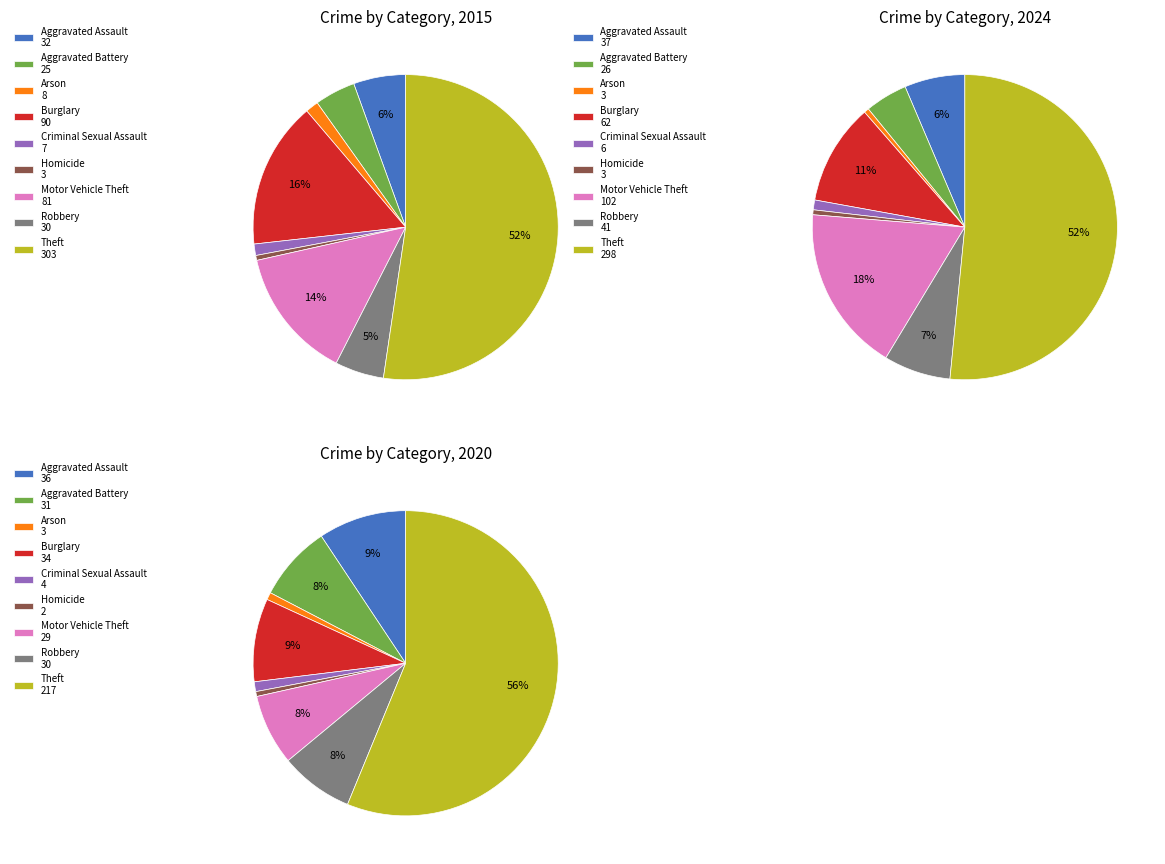

Combined, do values_2024 and 3 account for over 50%?

No